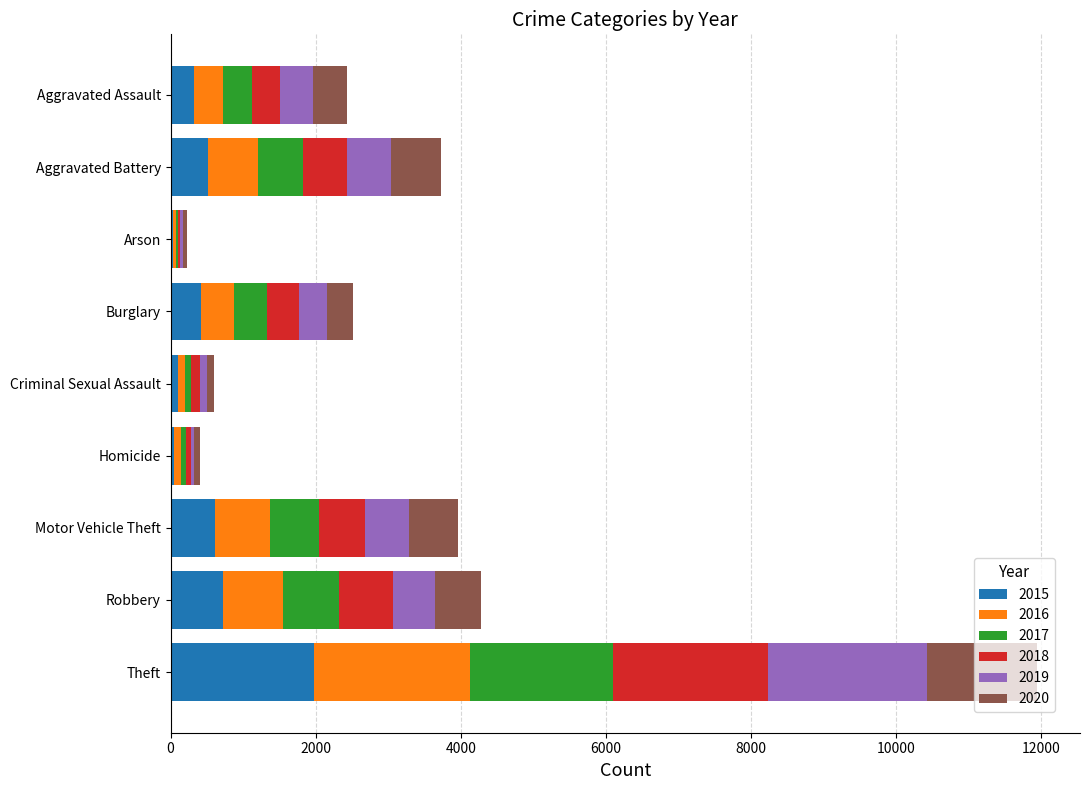

At which category is the sum across all series the highest?

Theft